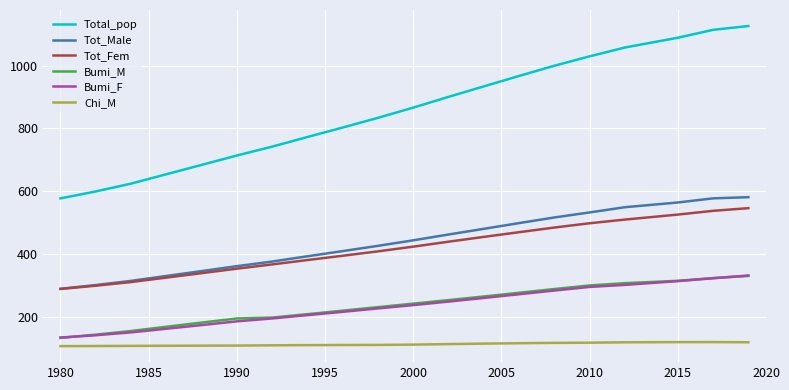

True or false: Bumi_F and Total_pop cross at least once.

False